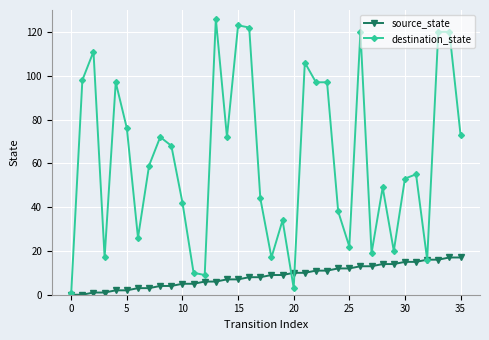

Rank the series by their maximum value, from highest to lowest.

destination_state, source_state